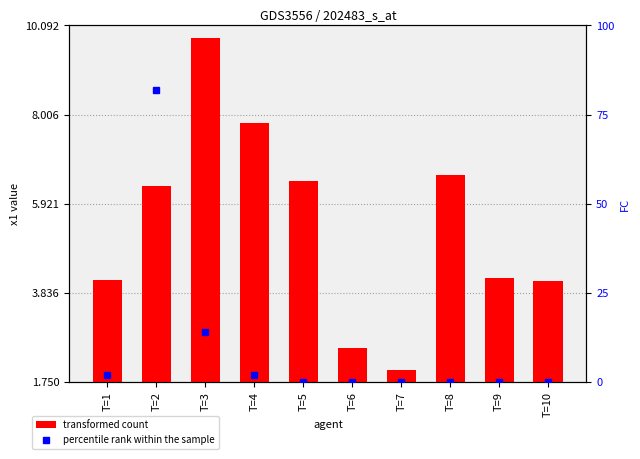

Which category has the highest value in the percentile rank within the sample series?

T=2